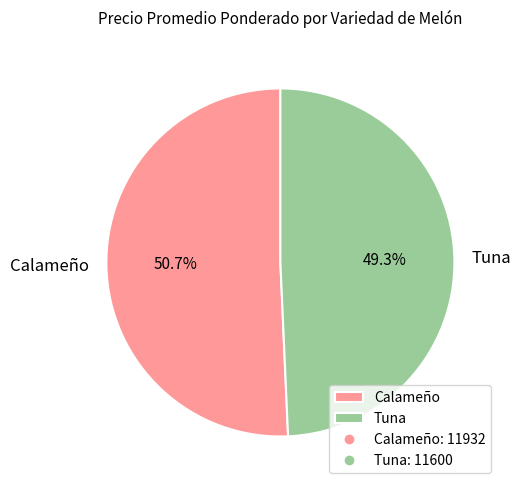

Is there a majority slice in this chart?

Yes